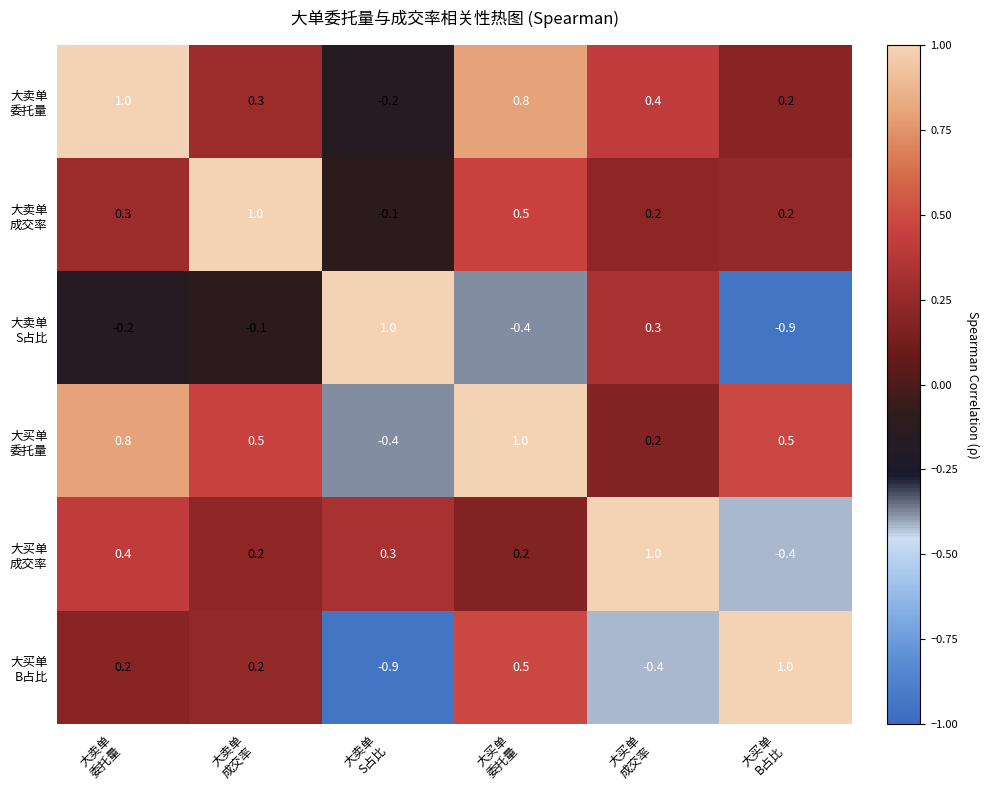

What is the smallest value displayed?

-0.9